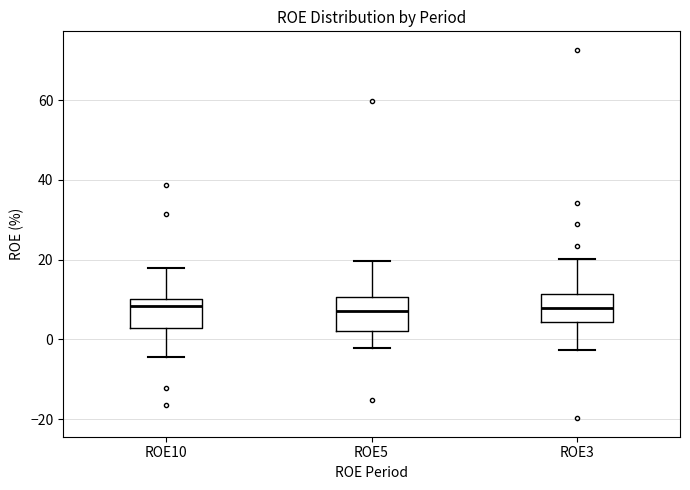

Reading left to right, transcribe this box plot: for each box, give where its median line is, the range the box spans, and where its two whiskers end, as read against the y-axis. The values are not printed on the chart, so give them approximately, as read against the axis.

ROE10: median 8, box 2 to 10, whiskers -4 to 18
ROE5: median 8, box 2 to 10, whiskers -2 to 20
ROE3: median 8, box 4 to 12, whiskers -2 to 20